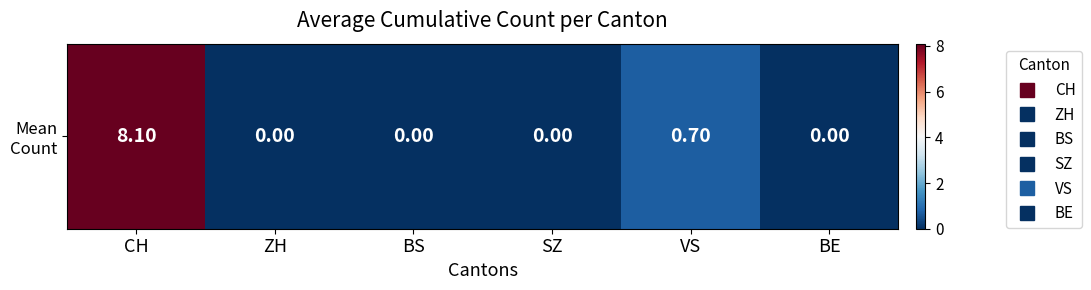

Reading left to right, transcribe all the data shown in this chart.

CH=8.1	ZH=0.0	BS=0.0	SZ=0.0	VS=0.7	BE=0.0